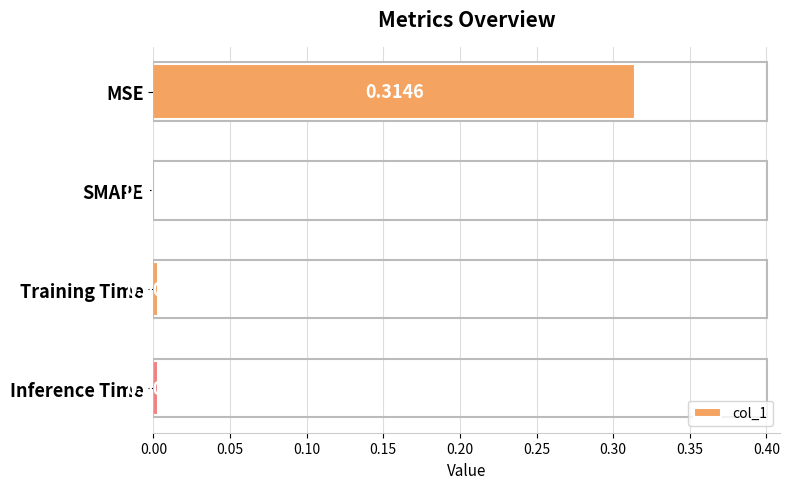

Which has a higher value, Inference Time or Training Time?

Inference Time